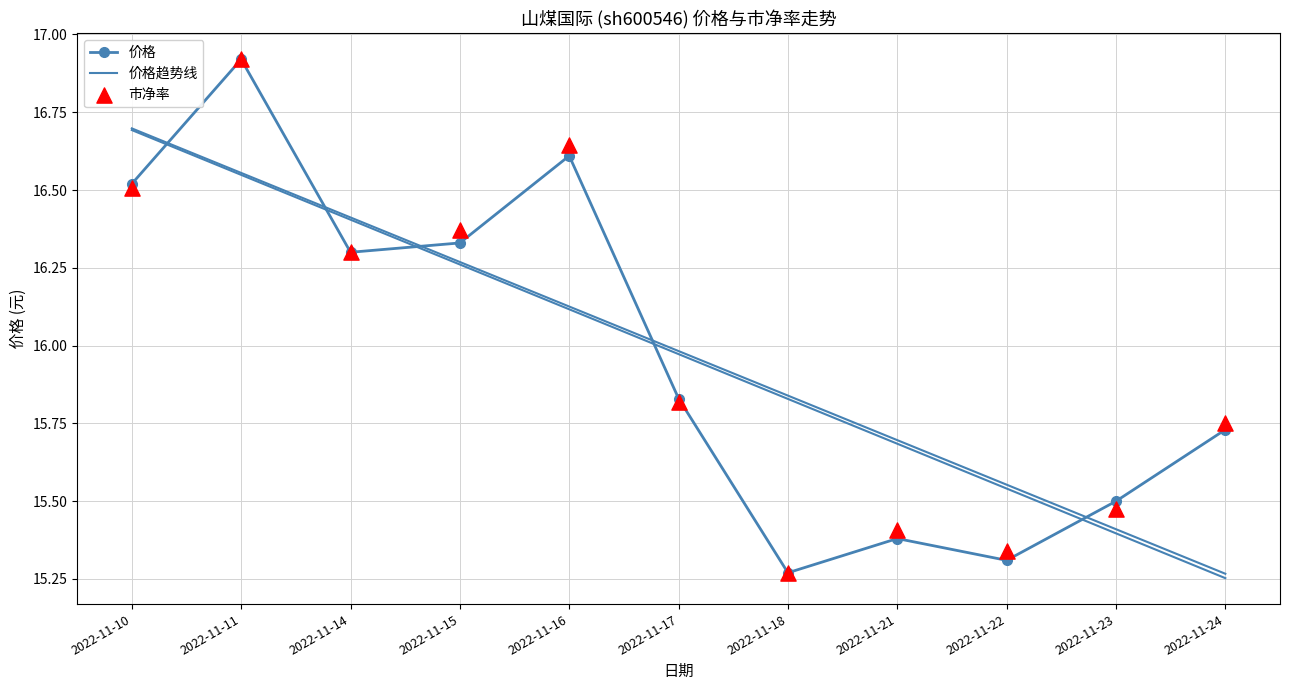

What are all the series names shown in the legend?

价格, 价格趋势线, 市净率